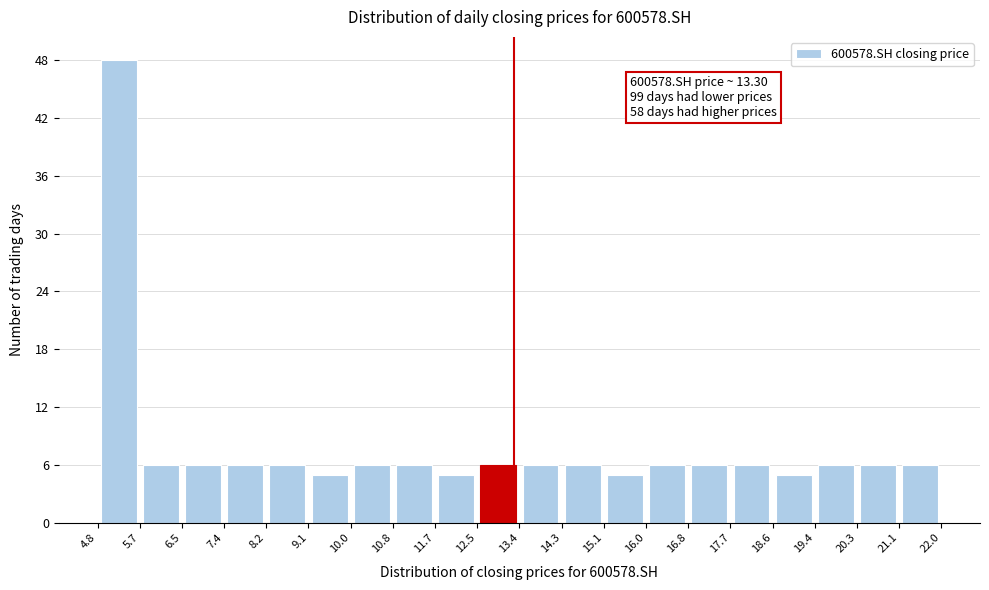

Which range on the x-axis has the tallest bar?

4.8 to 5.7